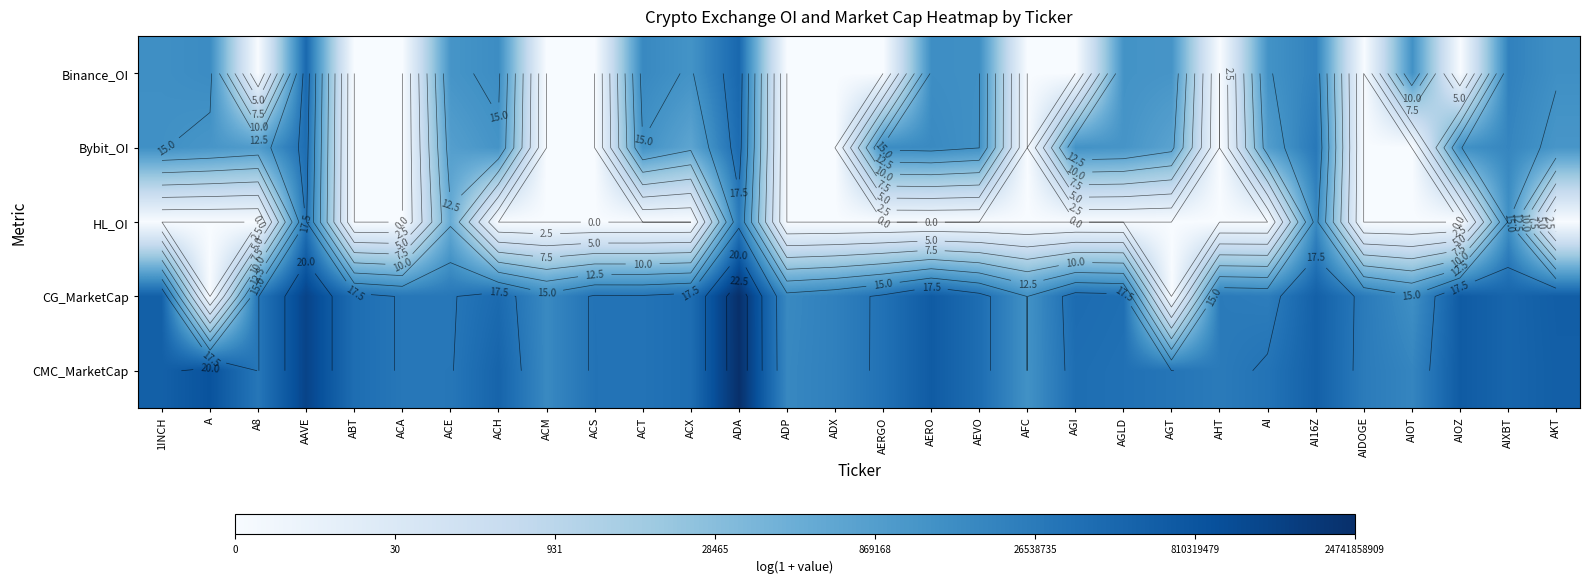

How many distinct data groups are displayed?

5